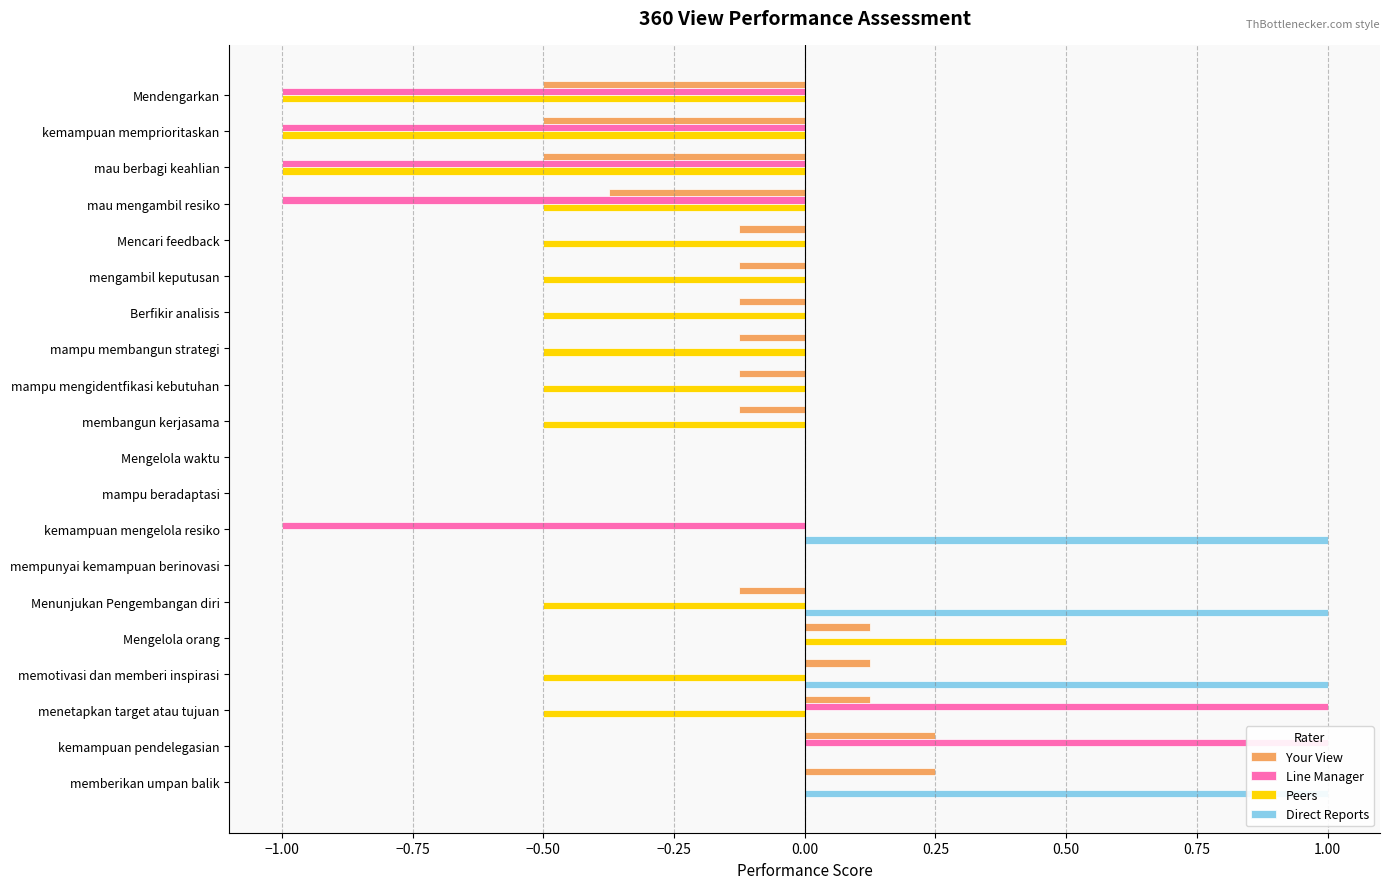

At how many categories does at least one series exceed 0?

7